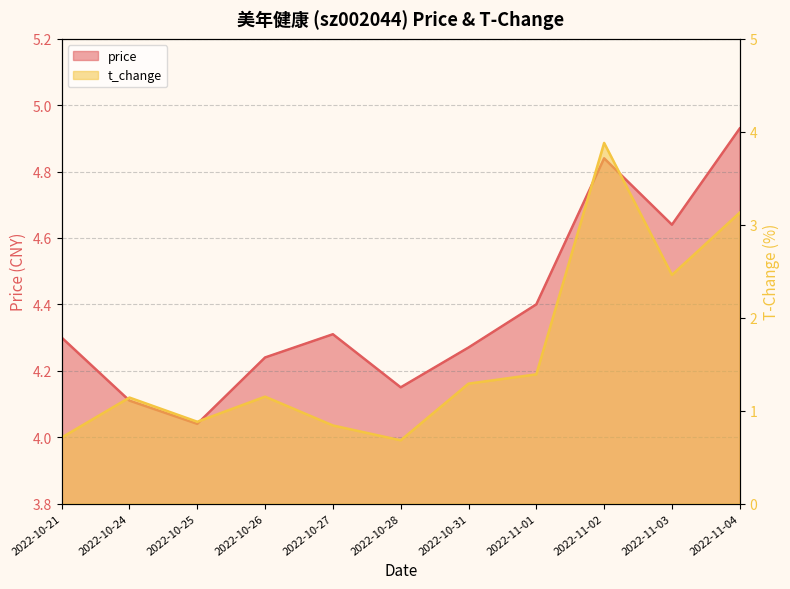

At which label is price closest to 4?

2022-10-25